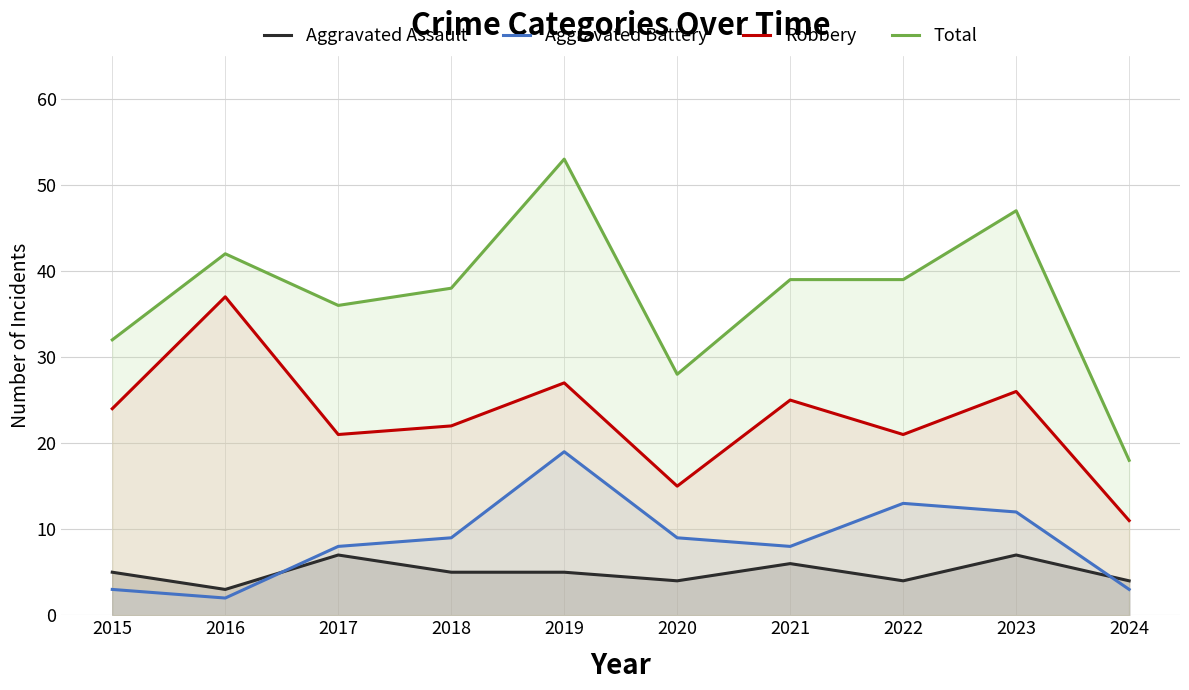

Does the chart have visible grid lines?

Yes